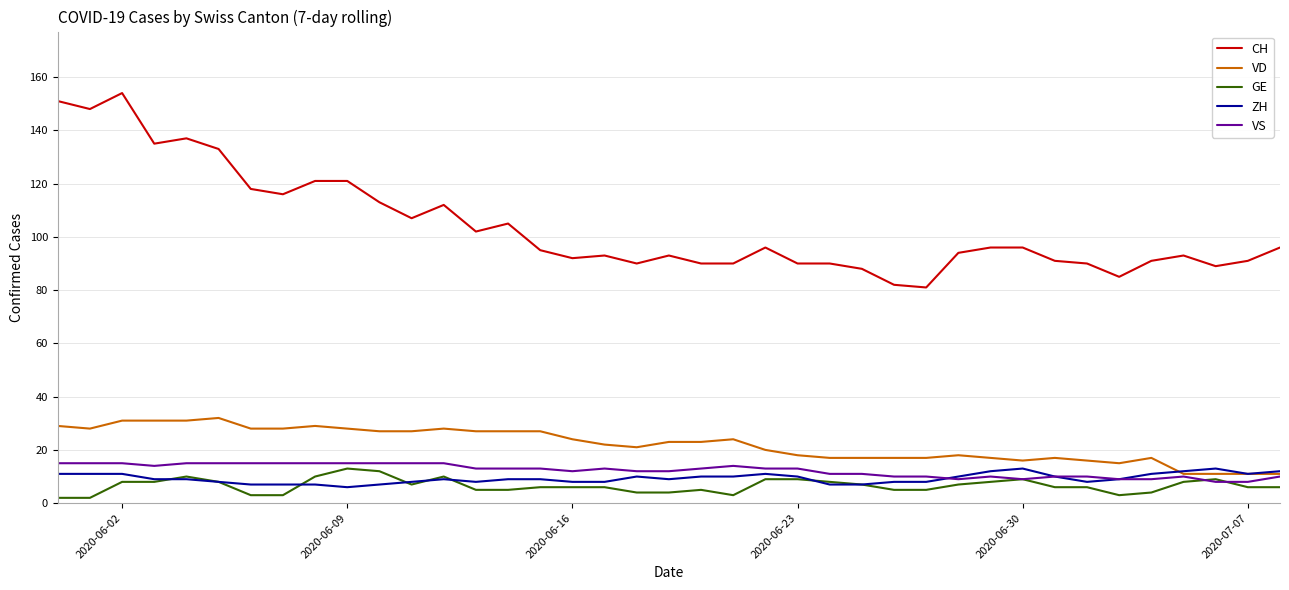

What is the greatest value displayed?

154